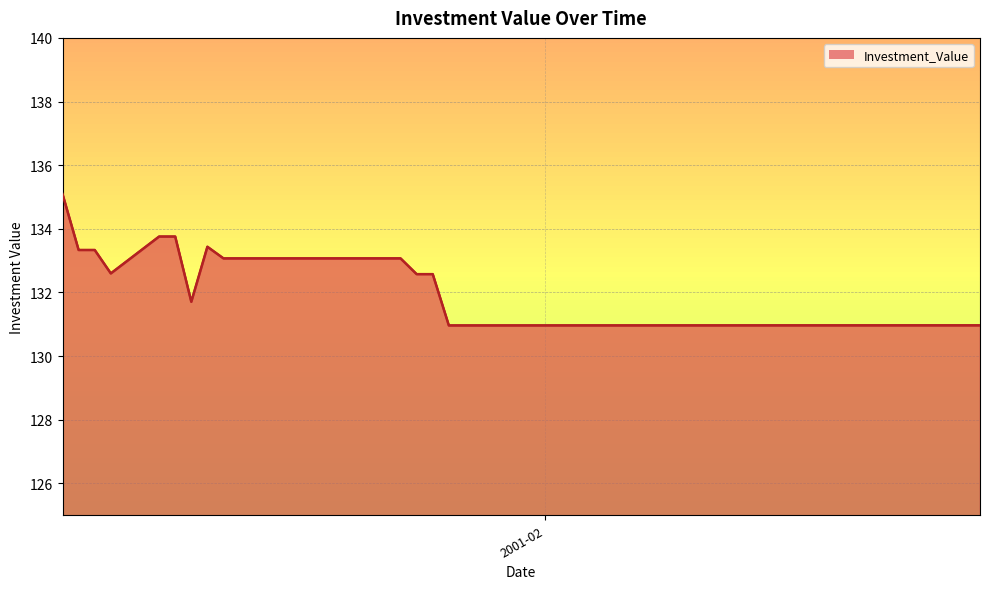

What is the maximum value shown in the chart?

135.1